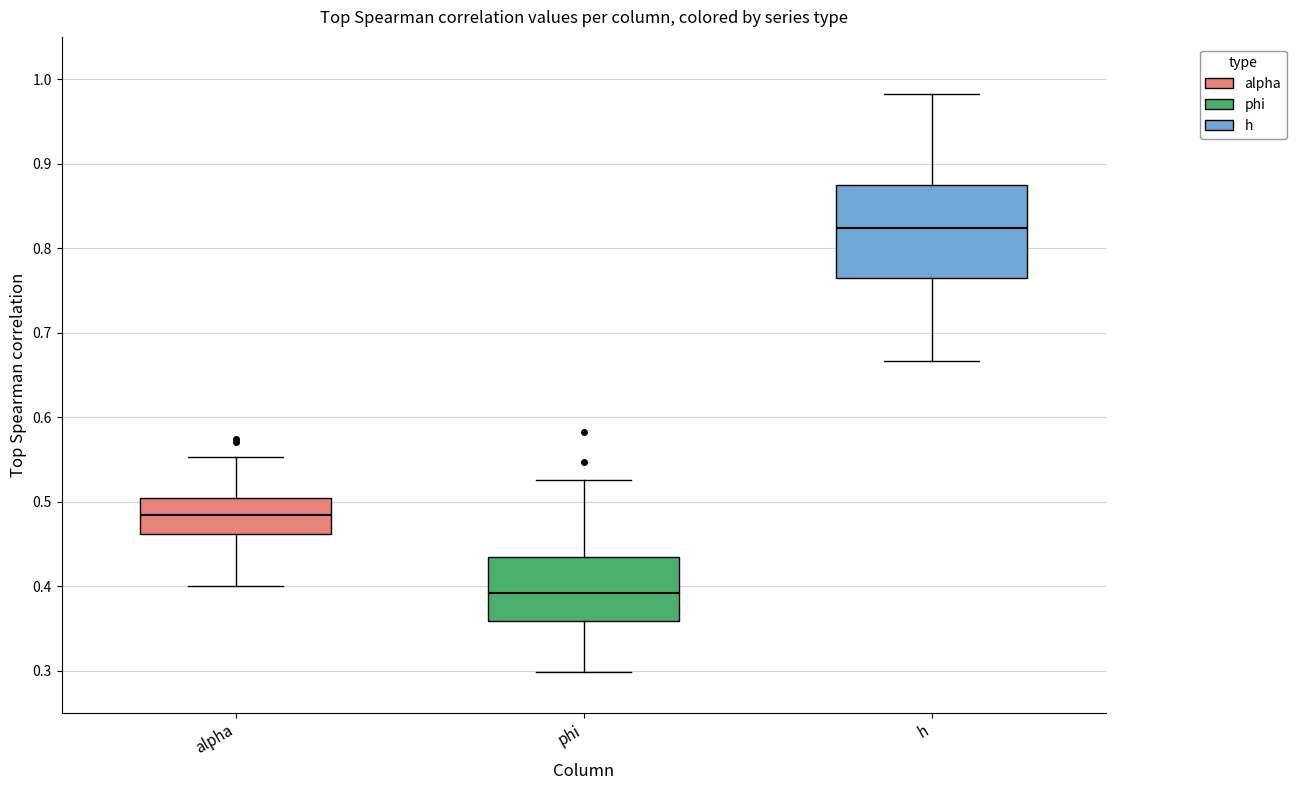

Comparing the boxes themselves (not the whiskers), which one is the tallest?

h